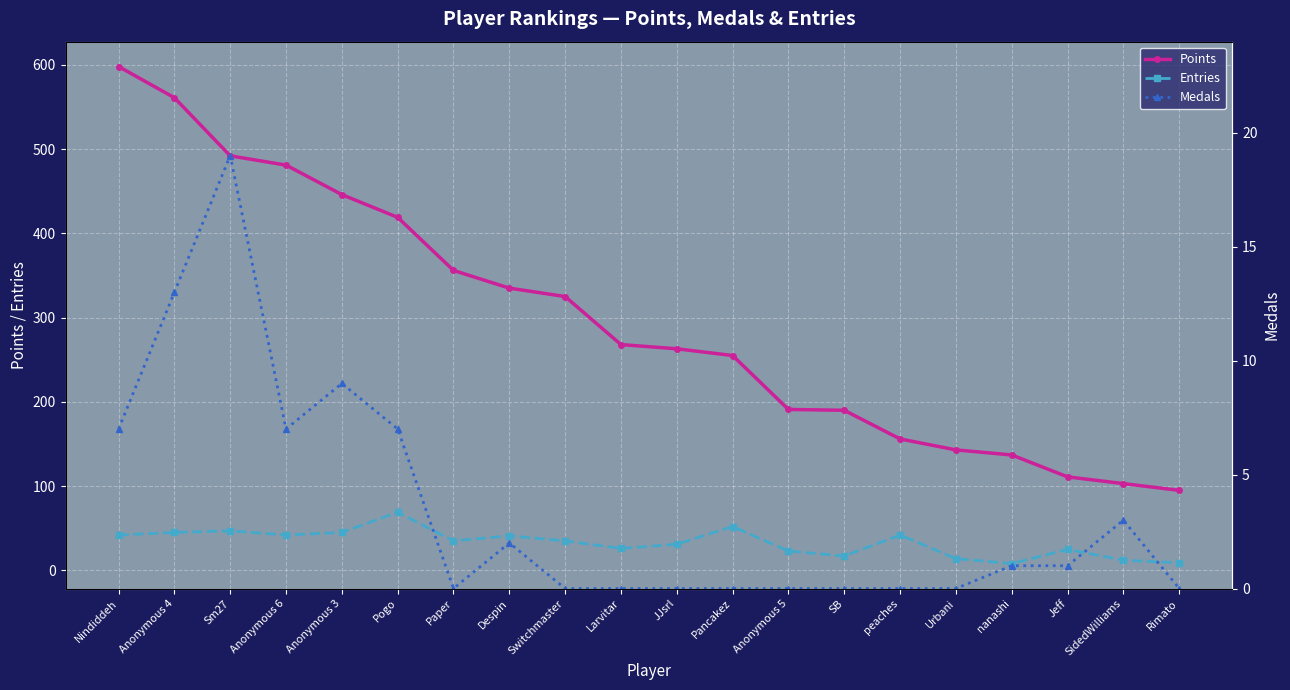

True or false: Points and Medals cross at least once.

False